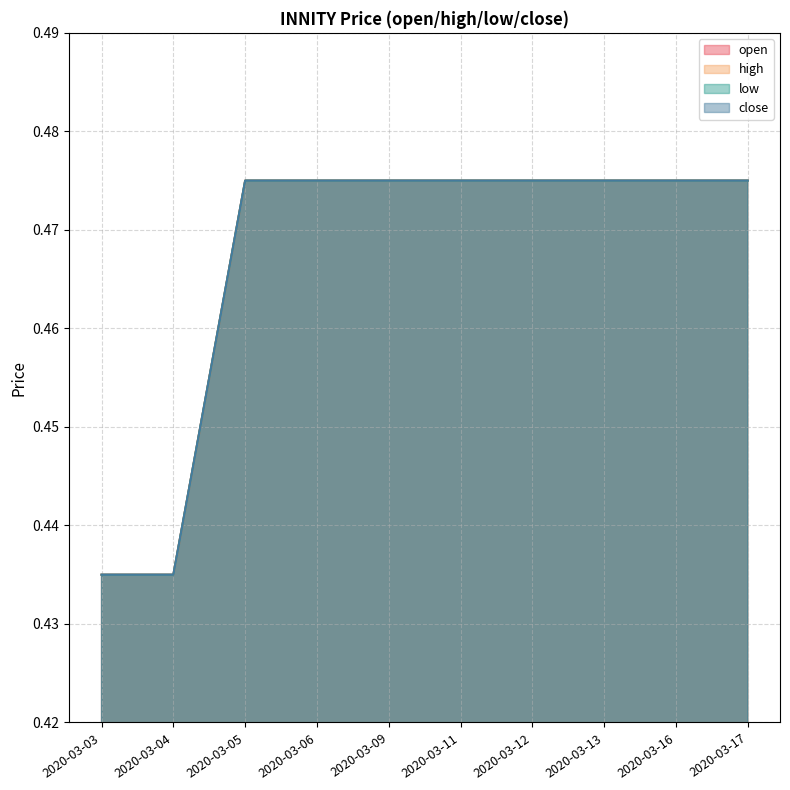

How many lines are shown in the chart?

4